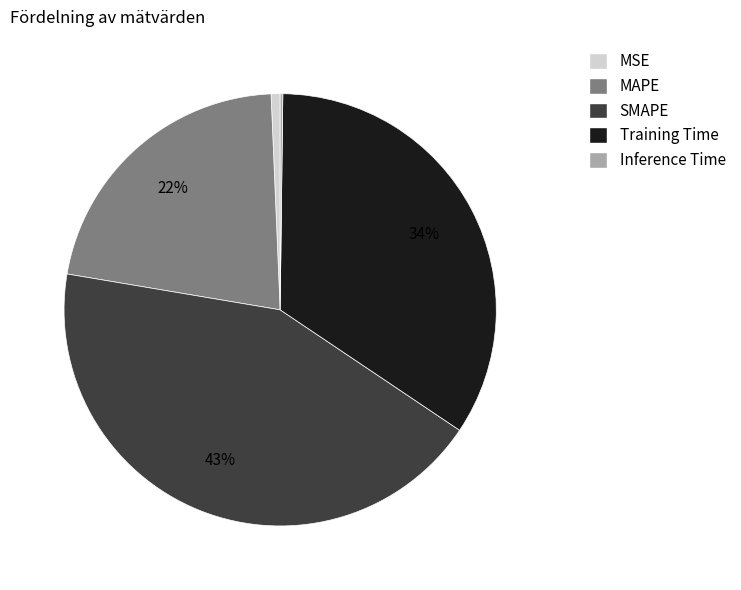

Do Training Time and MAPE together represent more than half of the pie?

Yes